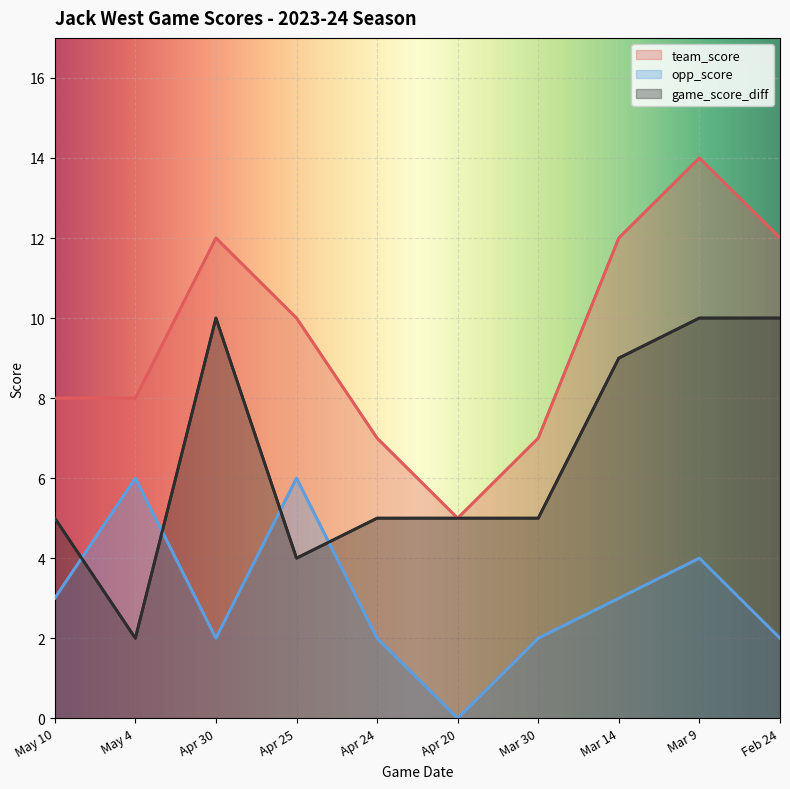

Where does the opp_score series first go above 3?

May 4